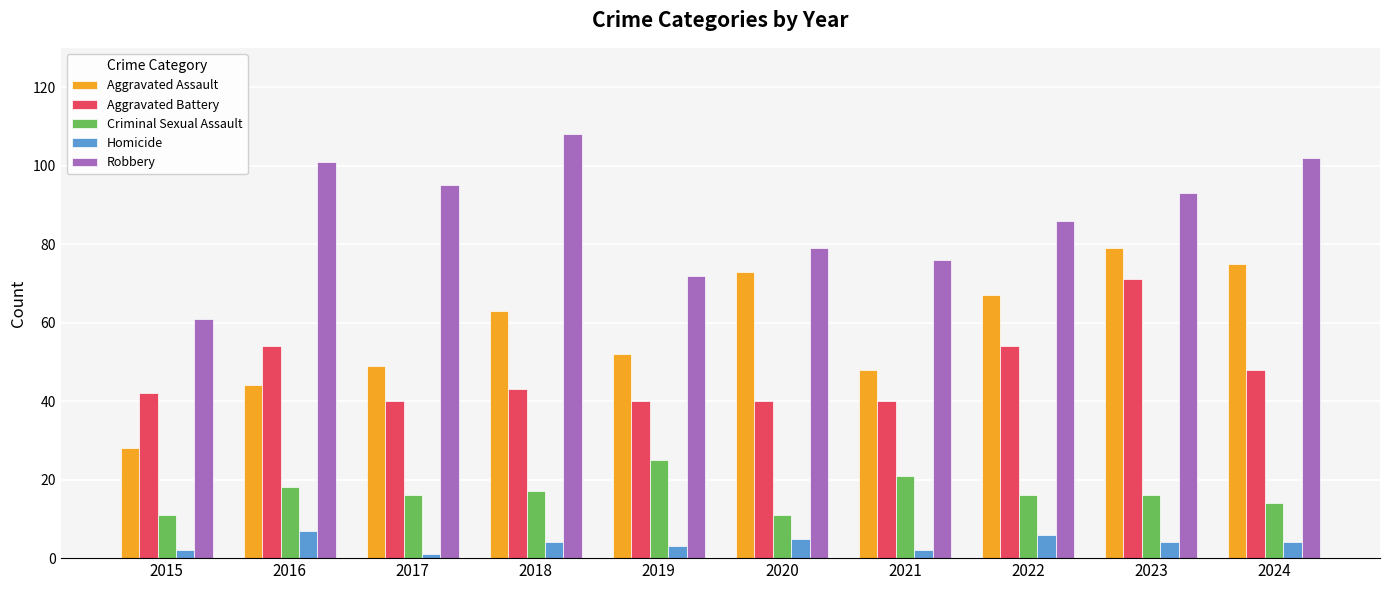

Rank the series by their maximum value, from highest to lowest.

Robbery, Aggravated Assault, Aggravated Battery, Criminal Sexual Assault, Homicide